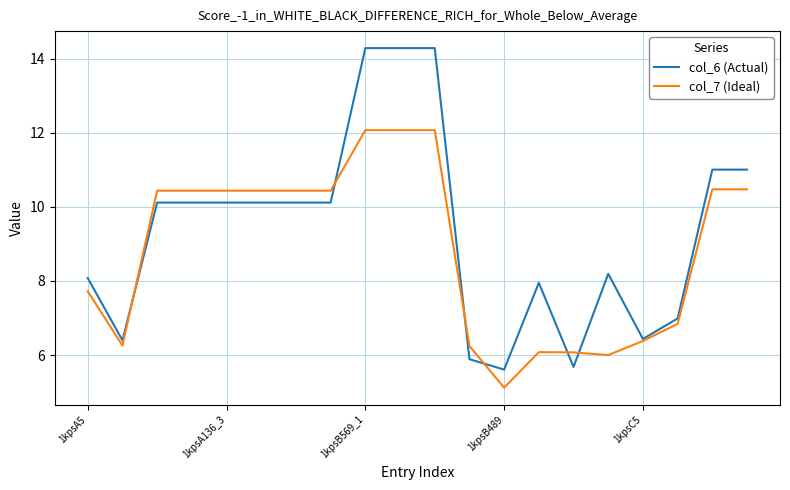

Rank the series by their maximum value, from lowest to highest.

col_7 (Ideal), col_6 (Actual)